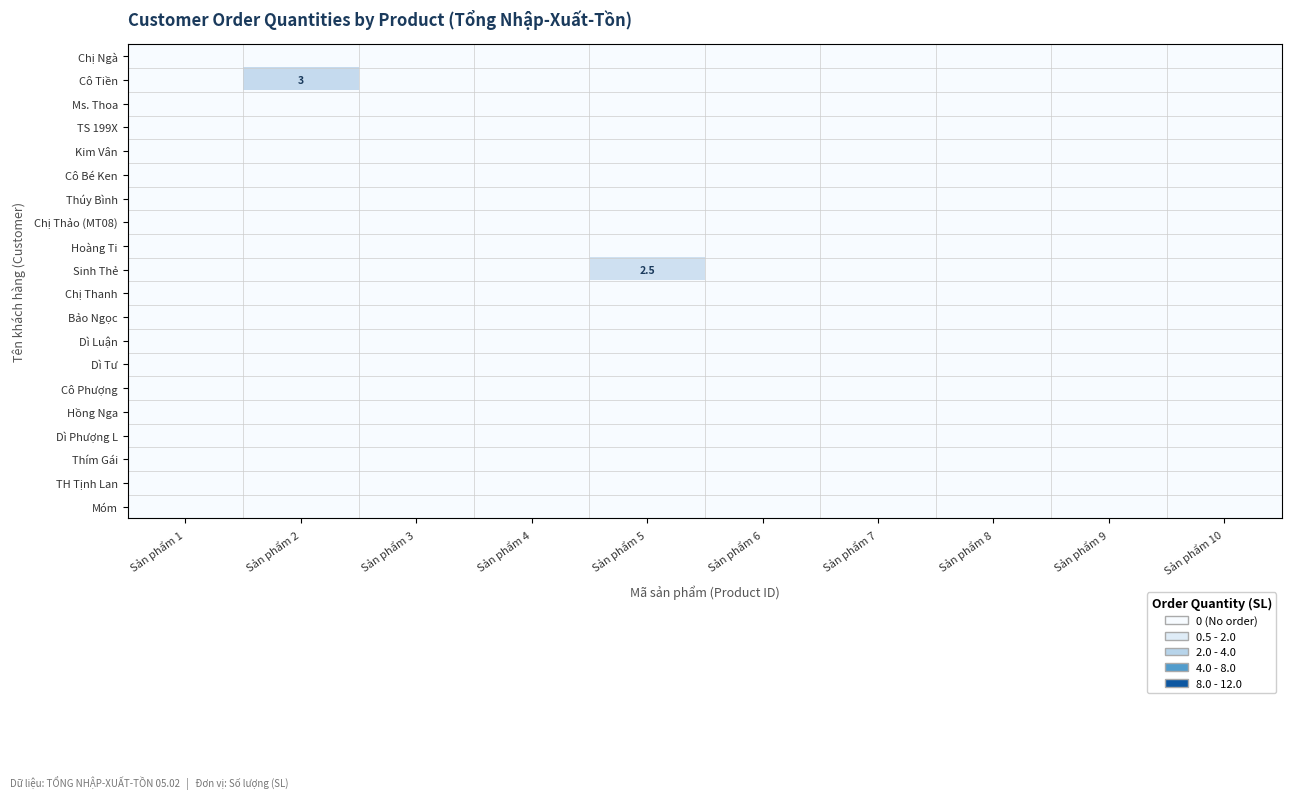

At how many categories does at least one series exceed 2?

2